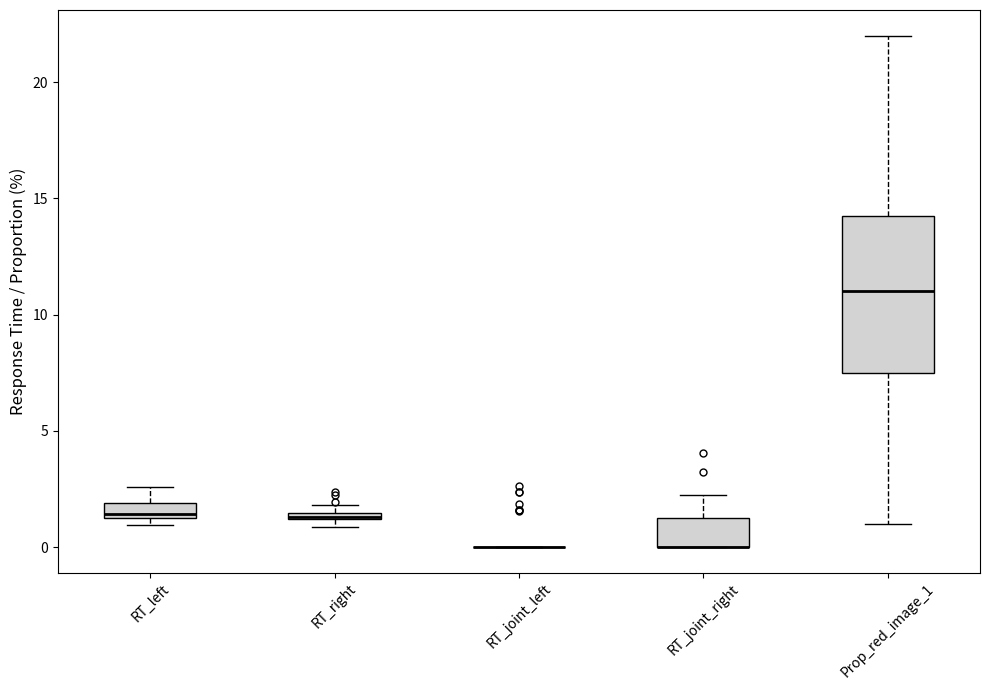

Where does the upper whisker of the box for RT_left end on the y-axis? The values are not printed on the chart, so give them approximately, as read against the axis.

2.5